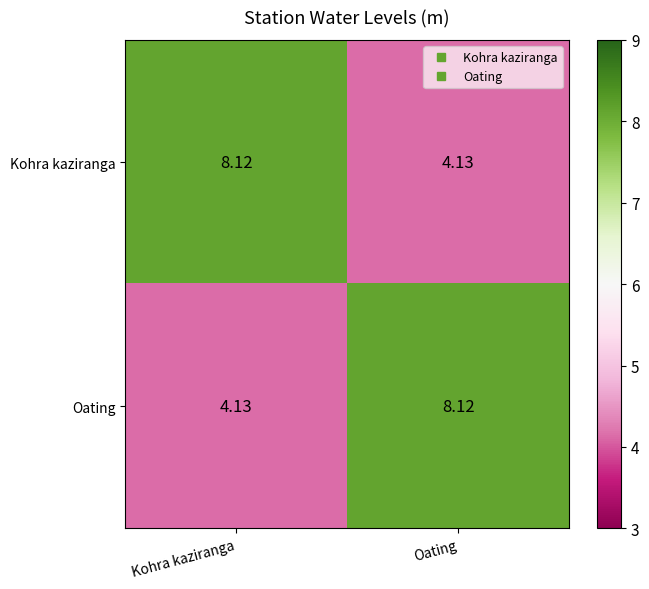

At which label is Kohra kaziranga closest to 6?

Oating